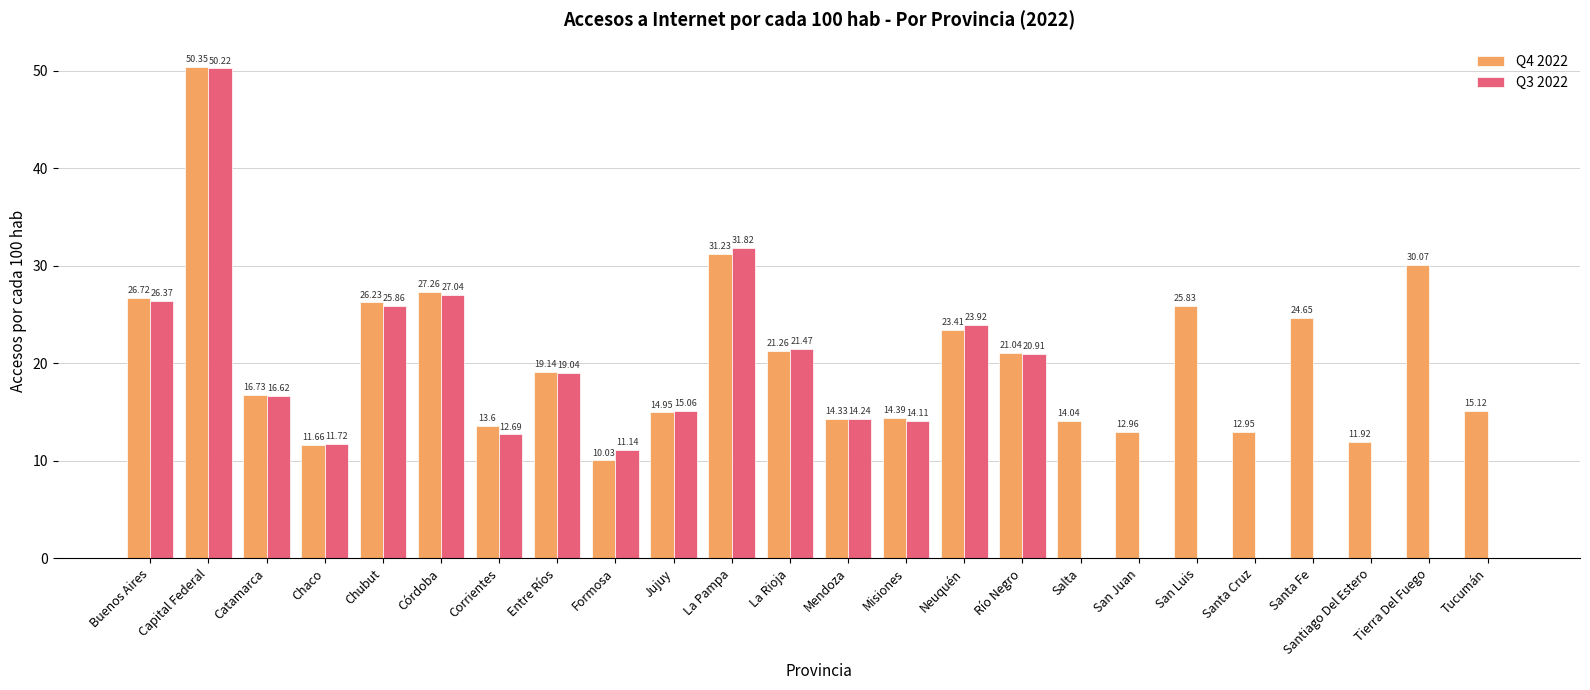

What is the total value across all series at Formosa?

21.2